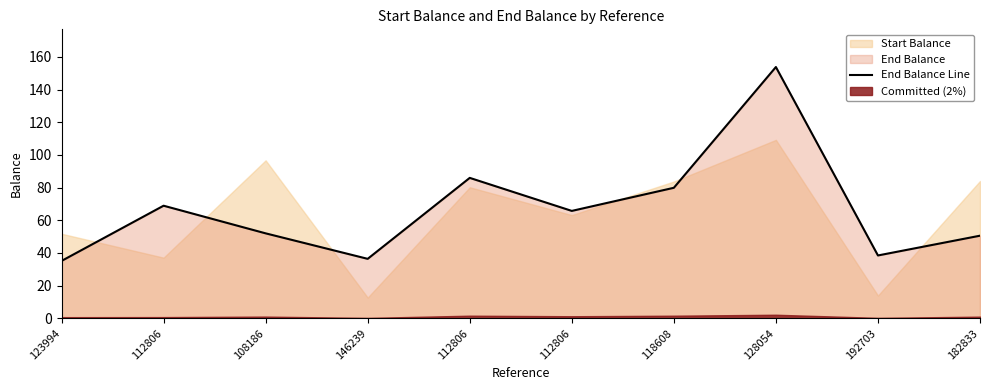

What is the value of the 4th point from the left?

36.4